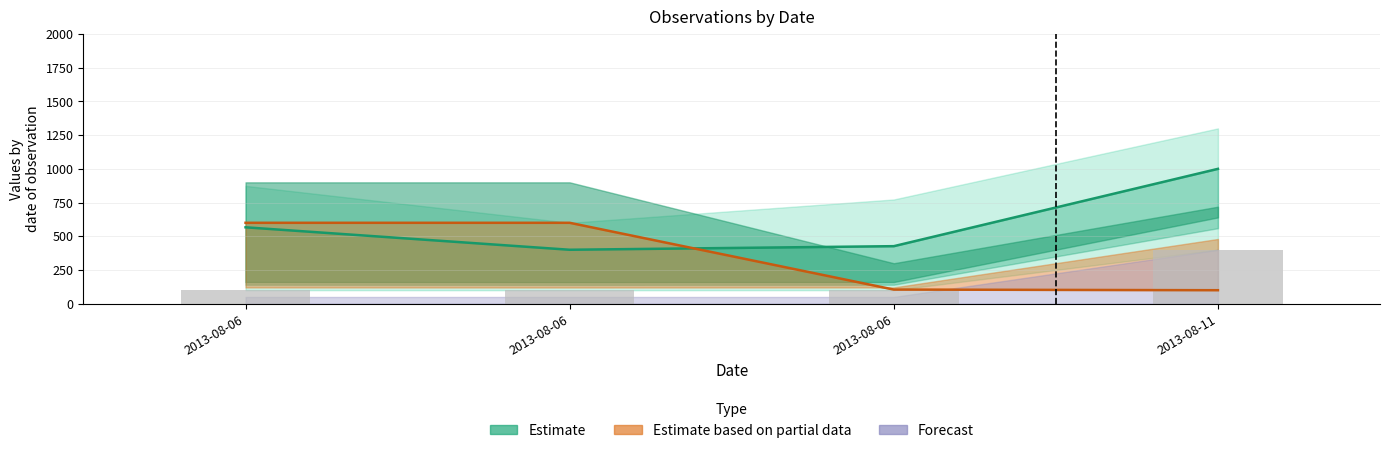

Reading right to left, what are all the values shown in this chart?

Ost (estimate line): 1000.0	426.6	400.0	566.6
TaxonId line: 100.0	104.8	600.0	600.0
Id (observed): 400.0	100.5	100.0	100.6